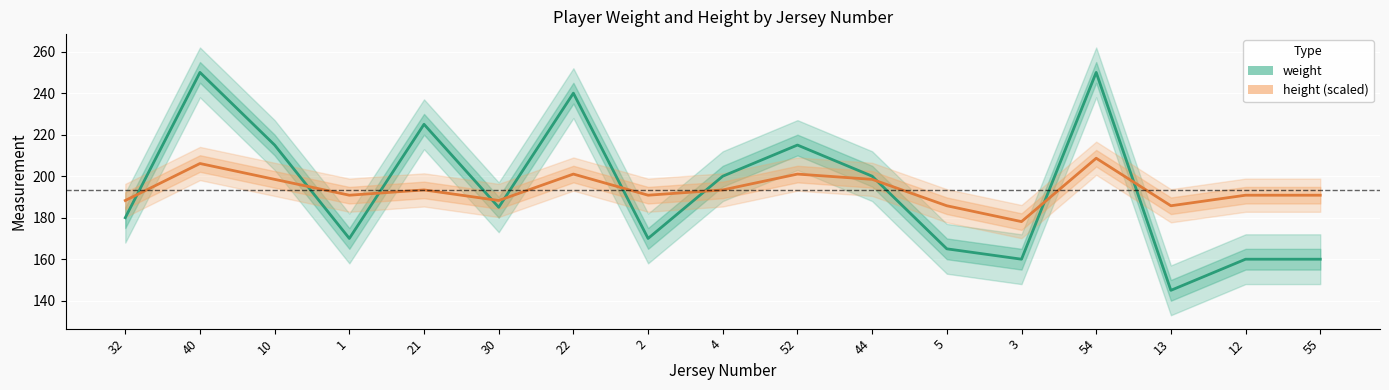

Does the chart display data point markers on the line(s)?

No